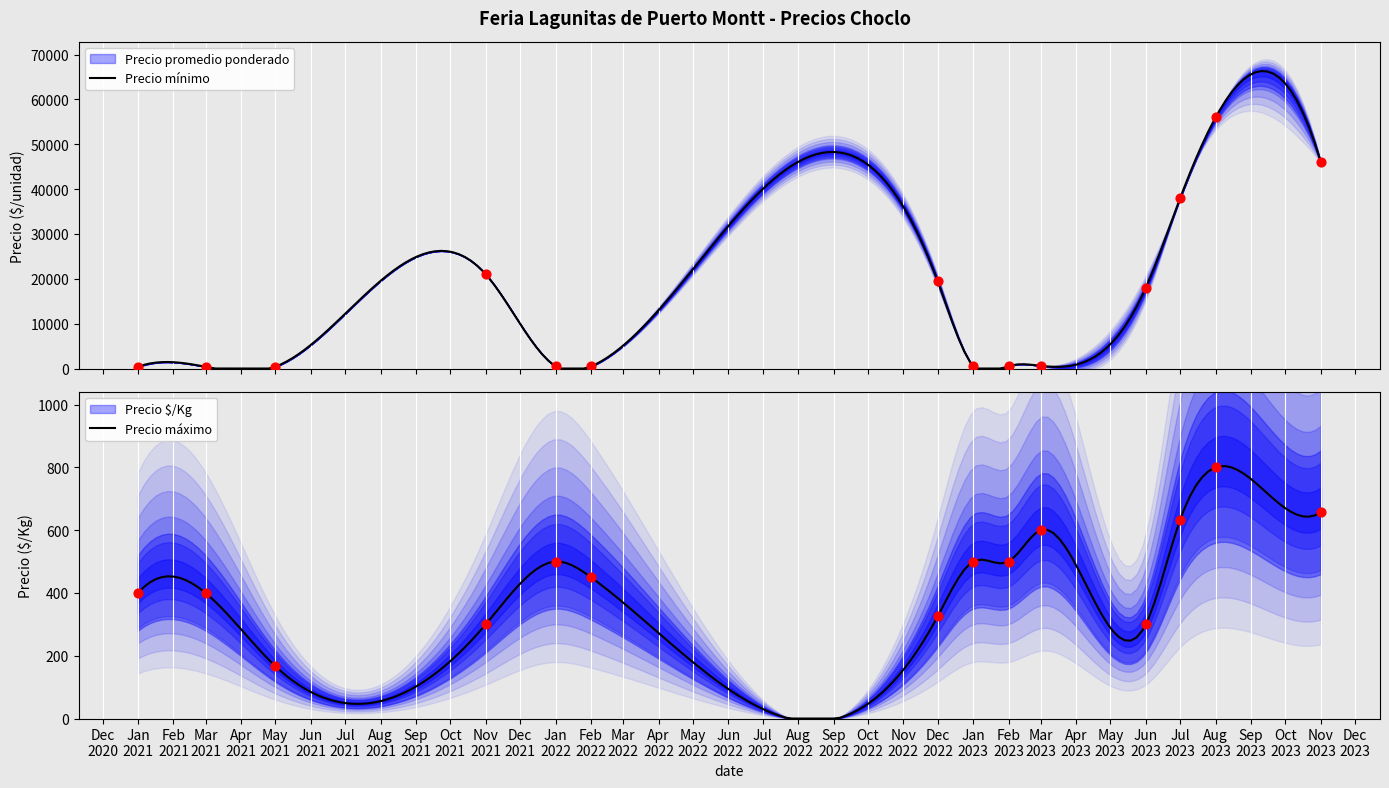

Which series has the largest total across all categories?

Precio promedio ponderado